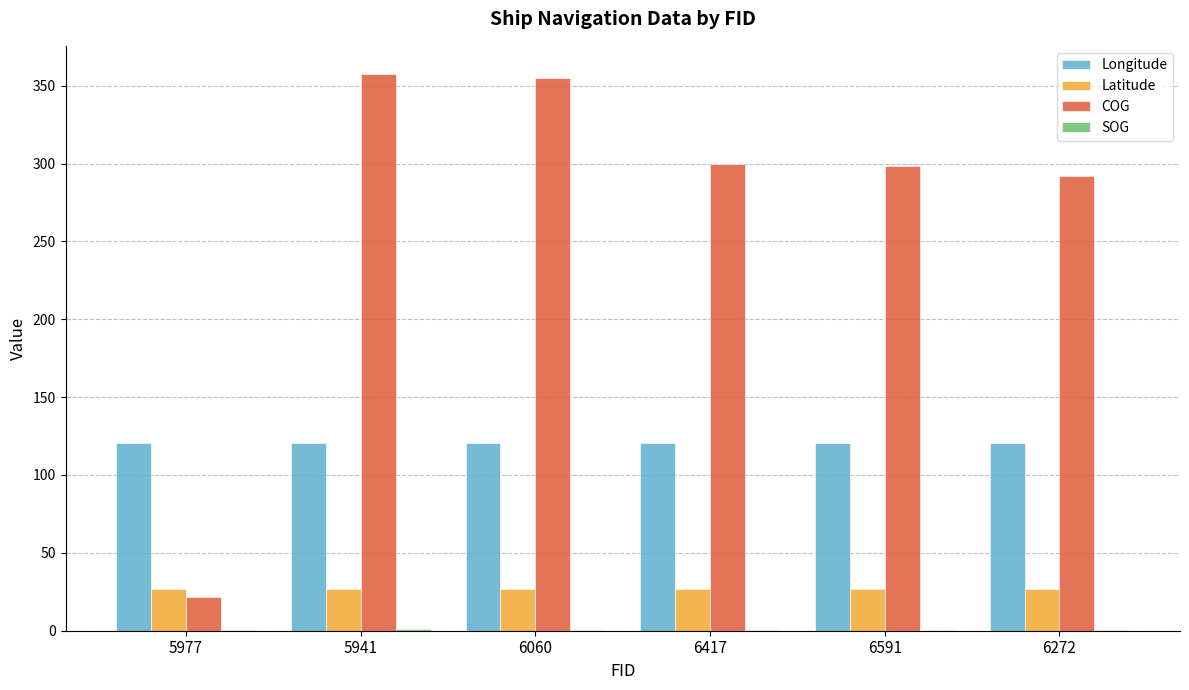

Which series has the widest spread of values?

COG